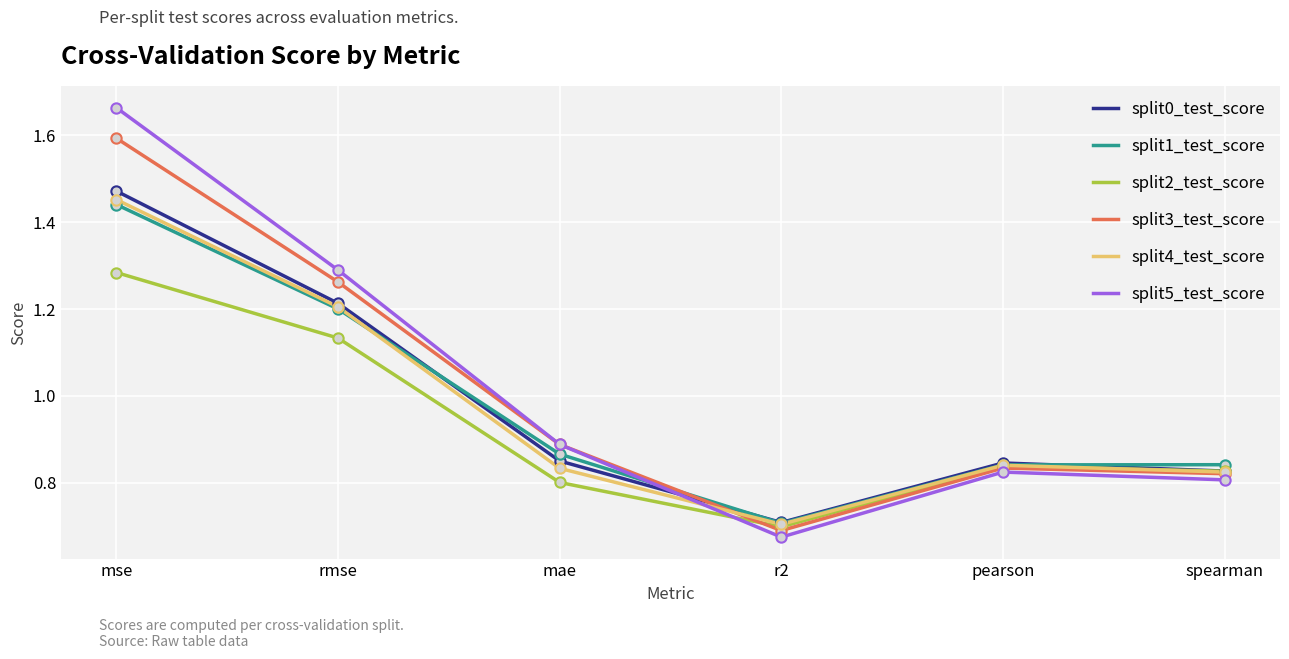

Between mse and r2, which series saw the biggest shift?

split5_test_score